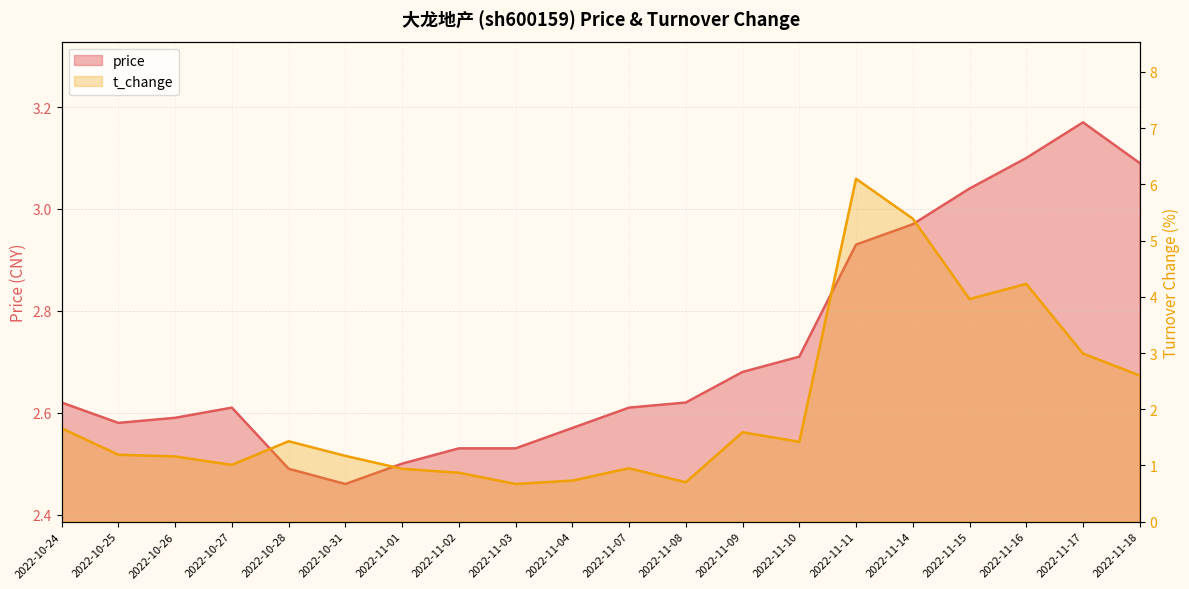

Does the chart display data point markers on the line(s)?

No